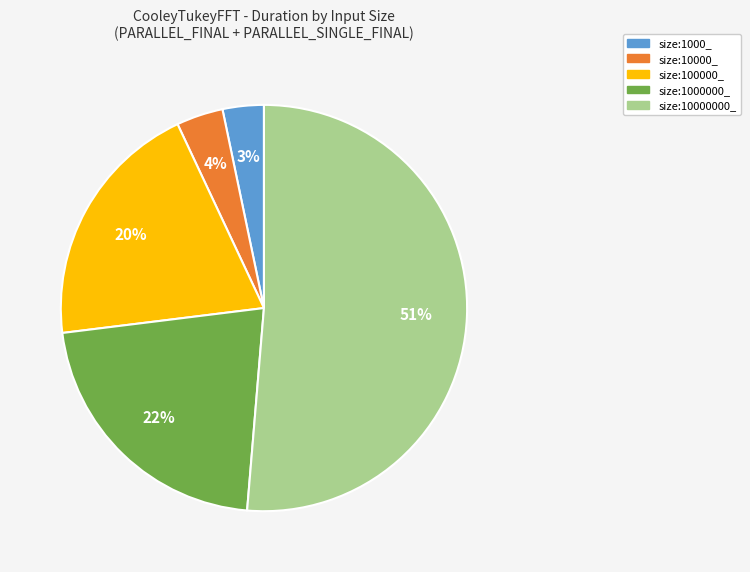

To the nearest percent, what is the difference between the largest and smallest slice percentages?

48%